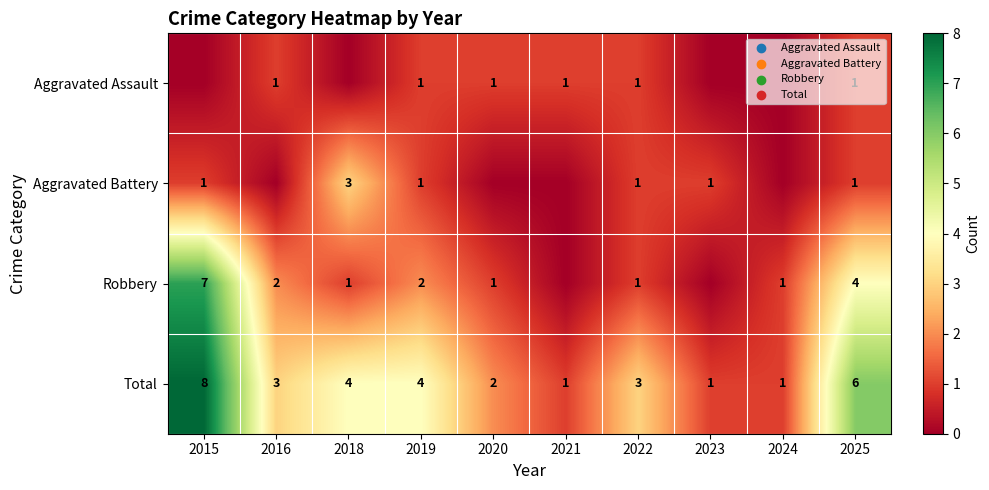

At which label does Total first exceed 3?

2015